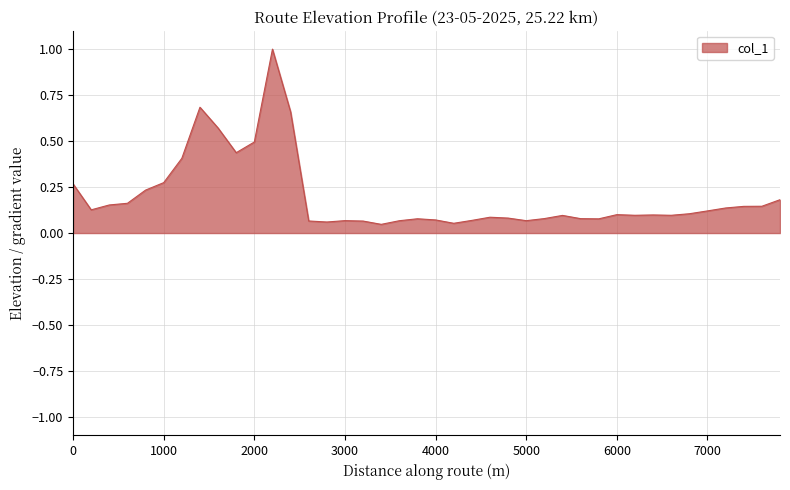

Reading left to right, extract all data points from this chart.

0.3	0.1	0.2	0.2	0.2	0.3	0.4	0.7	0.6	0.4	0.5	1.0	0.7	0.1	0.1	0.1	0.1	0.0	0.1	0.1	0.1	0.1	0.1	0.1	0.1	0.1	0.1	0.1	0.1	0.1	0.1	0.1	0.1	0.1	0.1	0.1	0.1	0.1	0.1	0.2